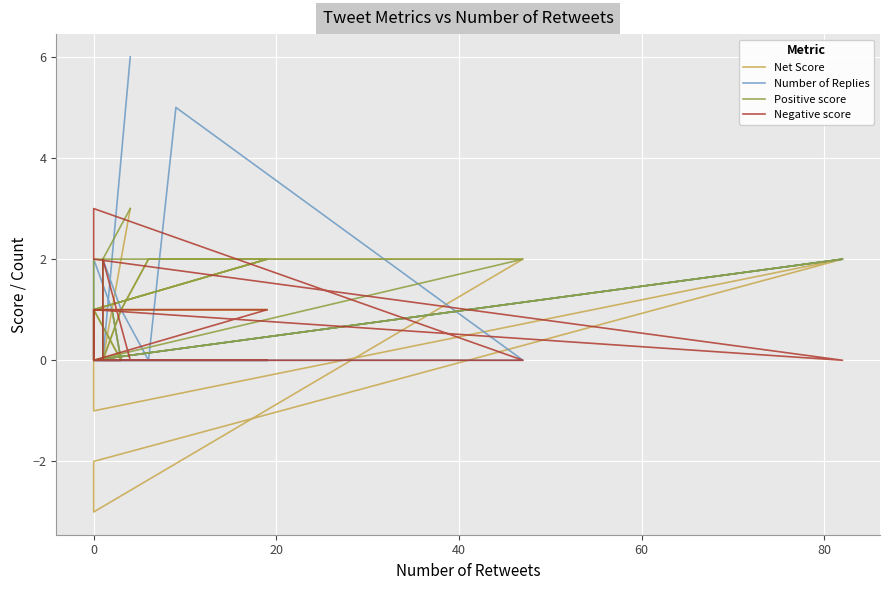

Rank the series by their maximum value, from lowest to highest.

Net Score, Positive score, Negative score, Number of Replies